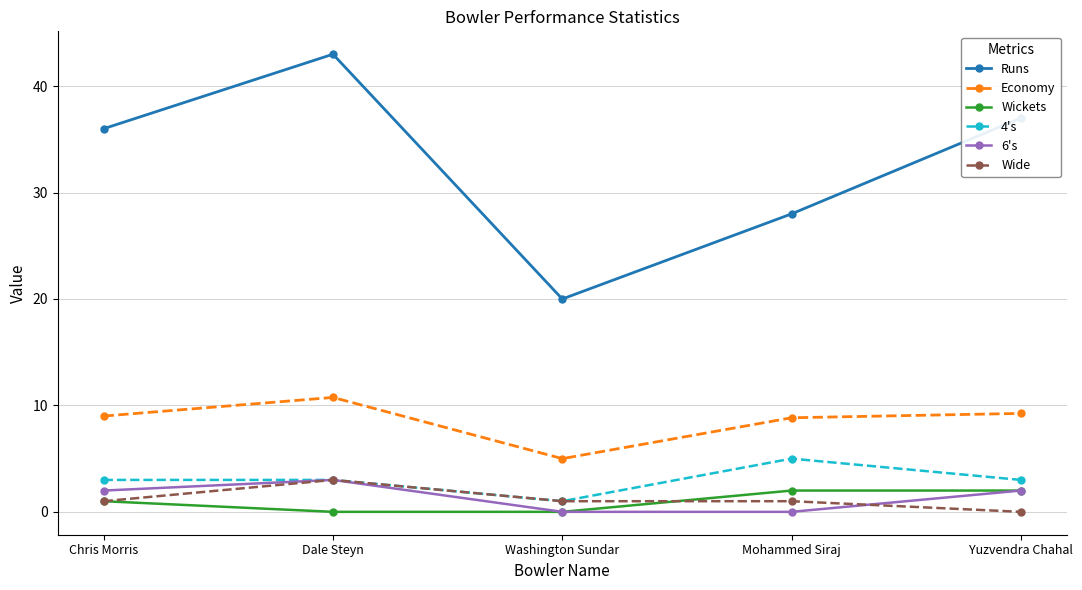

How many lines are shown in the chart?

6